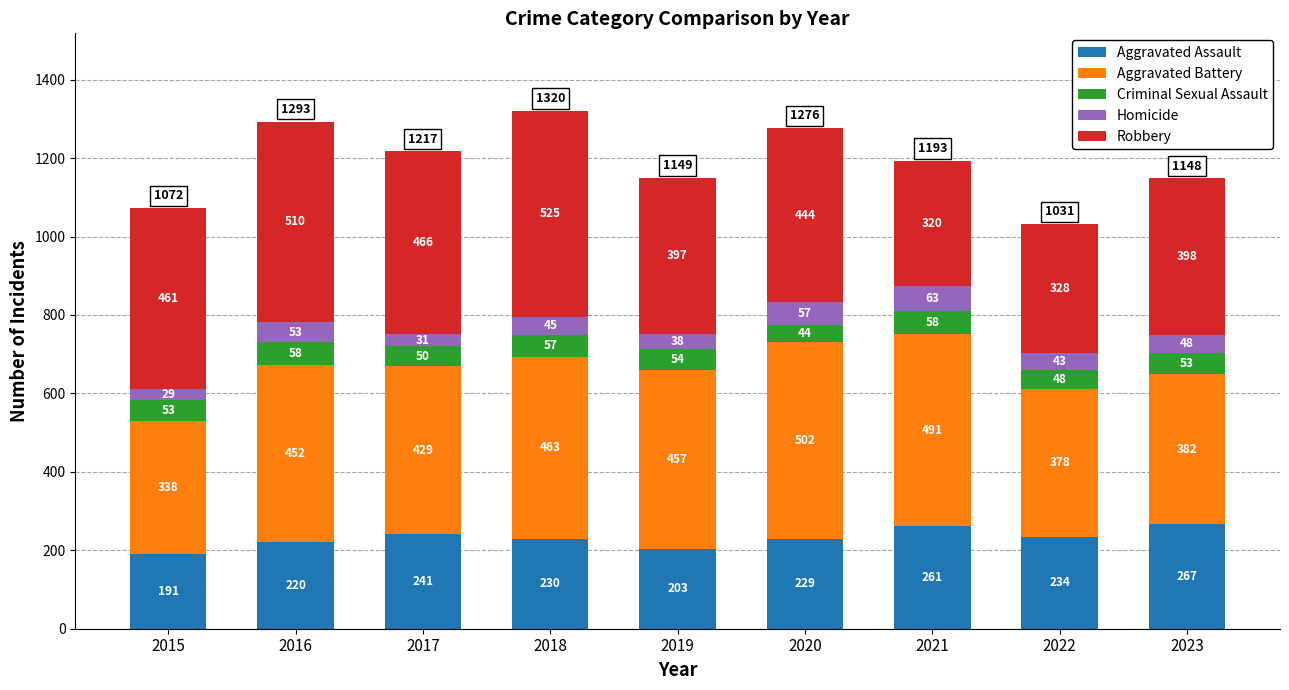

At which category is the sum across all series the highest?

2018